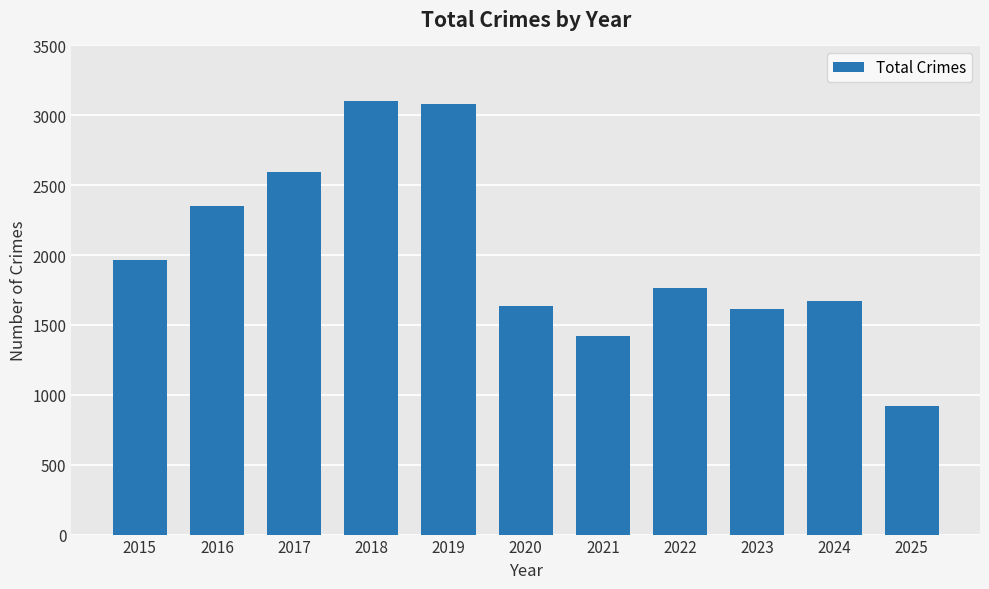

What is the maximum value shown in the chart?

3105